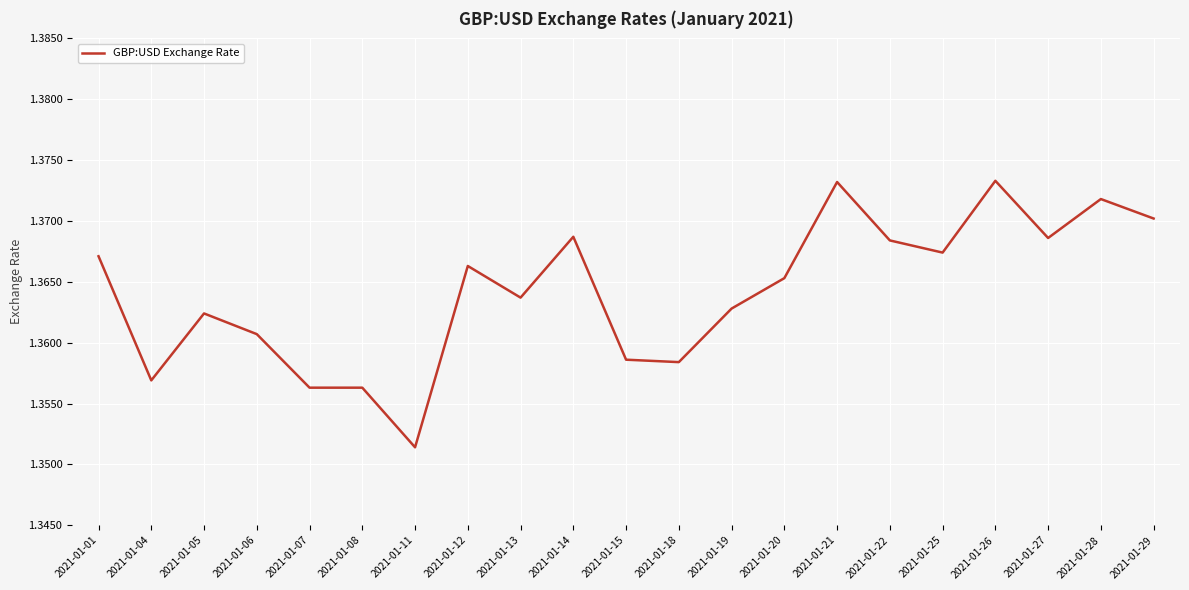

Between 2021-01-07 and 2021-01-25, which is larger?

2021-01-25